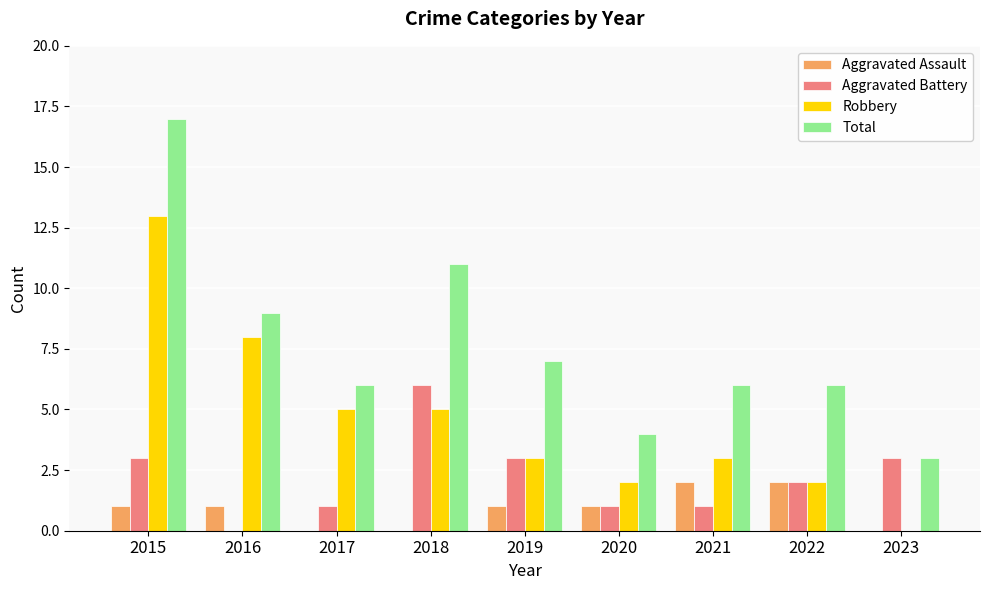

What is the sum of the Robbery values at 2023 and 2020?

2